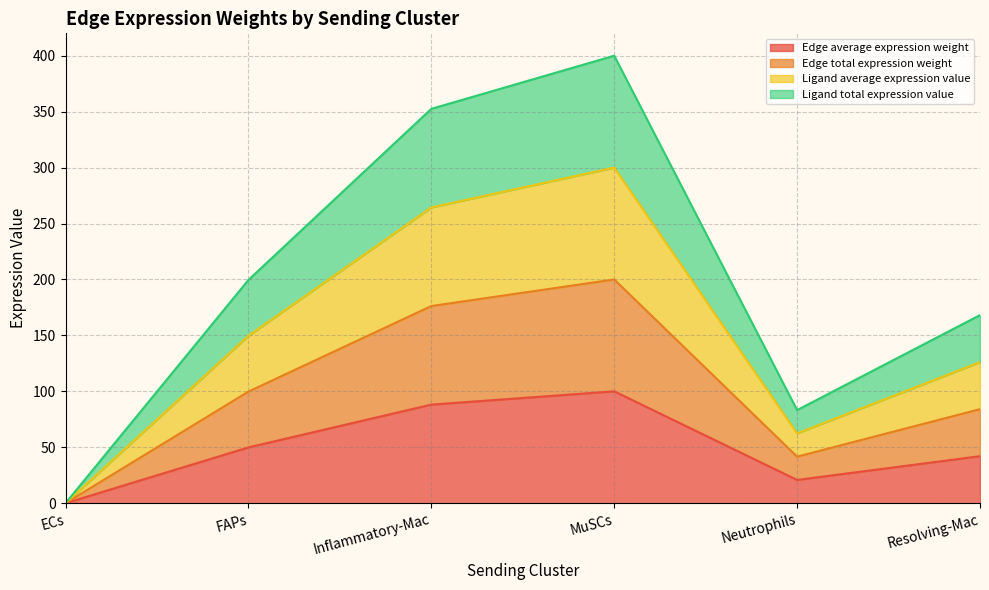

What is the sum of the Ligand total expression value values at Neutrophils and Resolving-Mac?

251.4